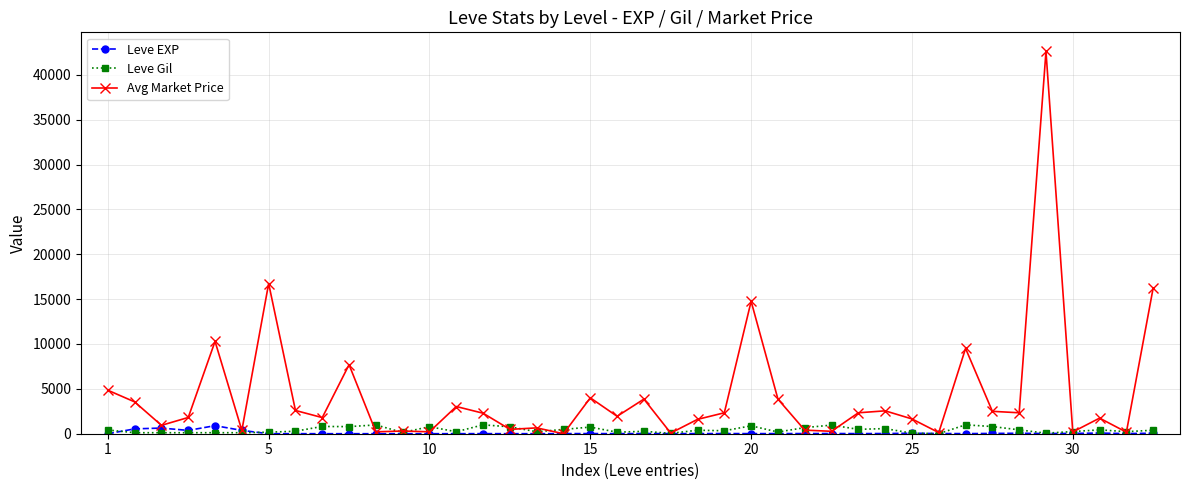

Which series has the largest range (max minus min)?

Avg Market Price